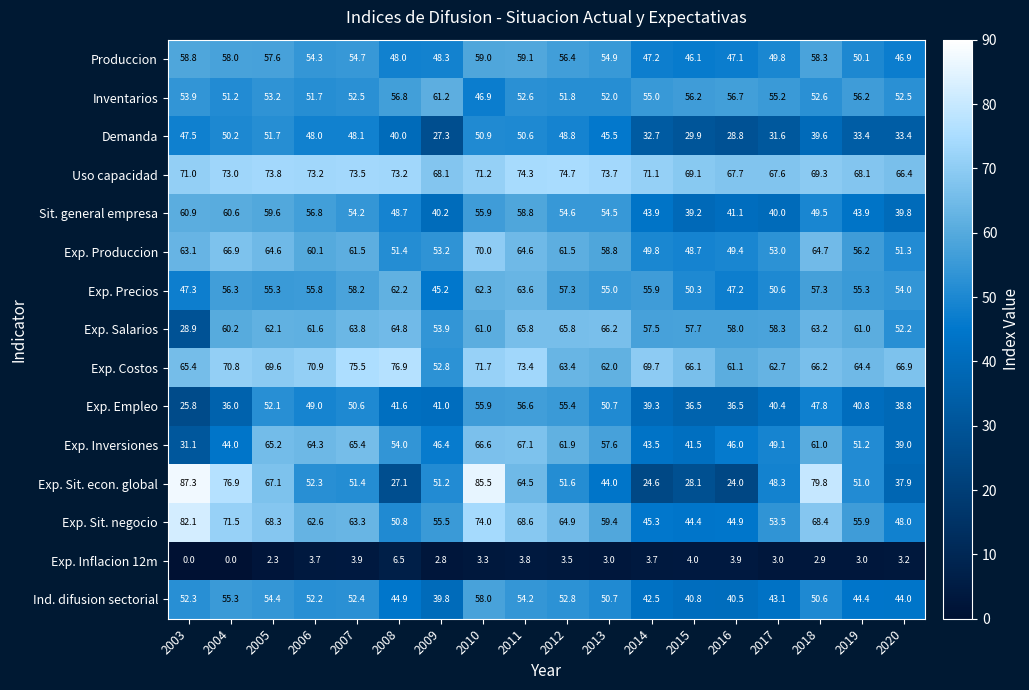

What value does the Produccion series have at 2014?

47.2